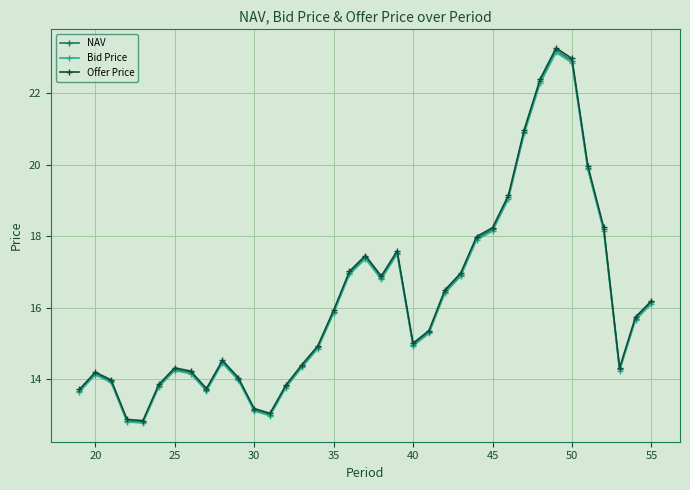

Which series has the largest range (max minus min)?

Offer Price